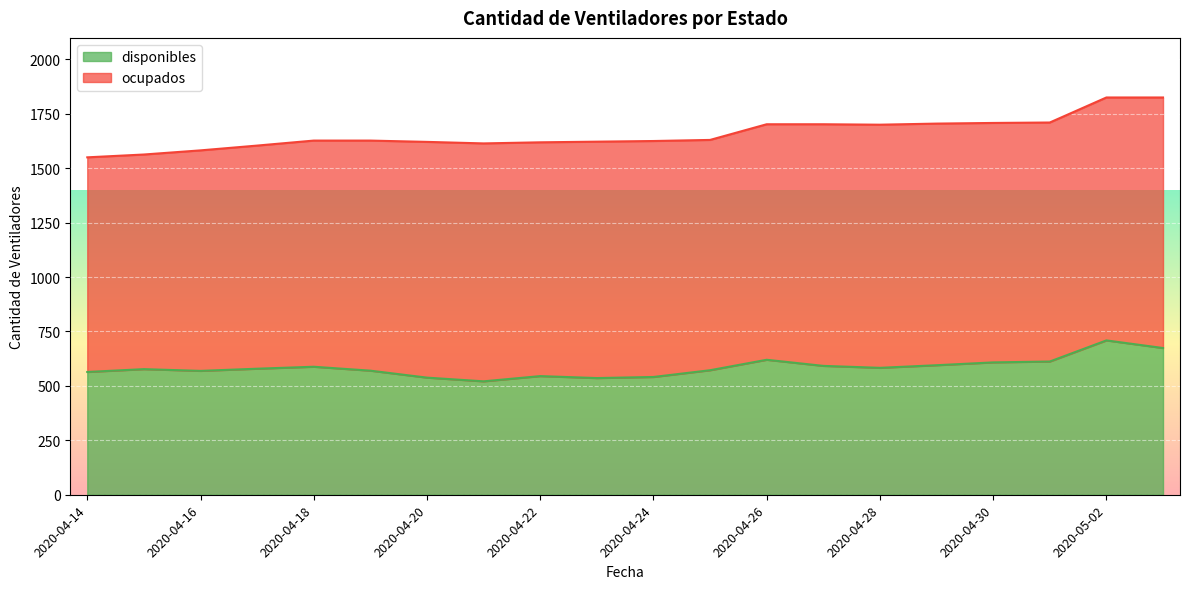

Rank the categories by value from highest to lowest.

2020-05-02, 2020-05-03, 2020-04-26, 2020-05-01, 2020-04-30, 2020-04-29, 2020-04-27, 2020-04-18, 2020-04-28, 2020-04-17, 2020-04-15, 2020-04-25, 2020-04-19, 2020-04-16, 2020-04-14, 2020-04-22, 2020-04-24, 2020-04-20, 2020-04-23, 2020-04-21